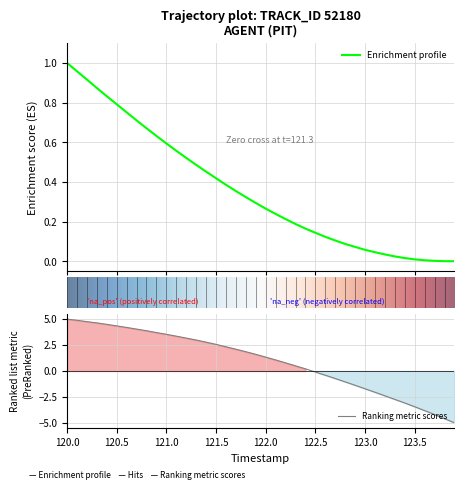

What is the maximum value shown in the chart?

5.0